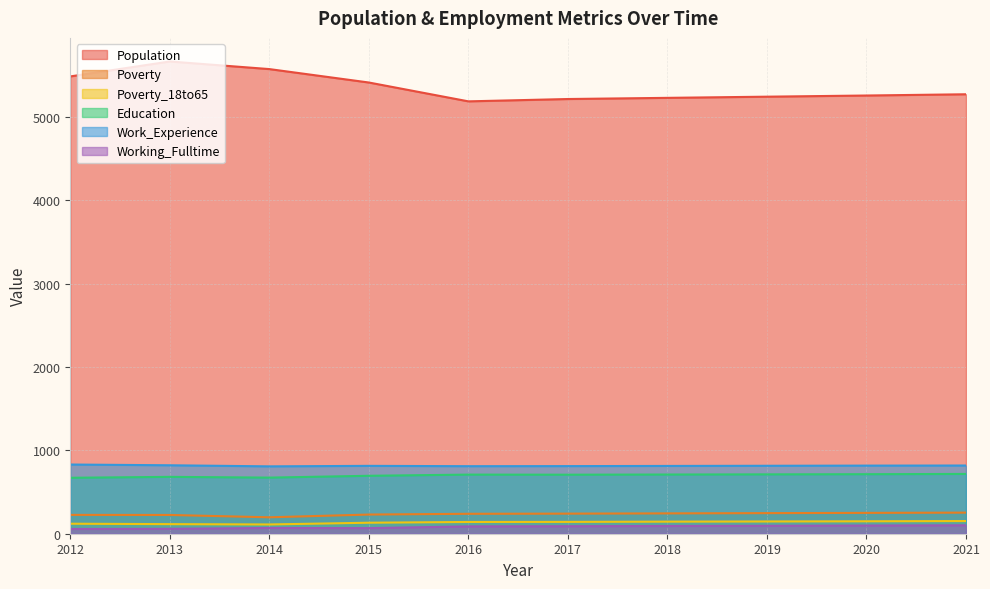

Reading left to right, transcribe all the data shown in this chart.

Population: 2012=5485	2013=5664	2014=5573	2015=5412	2016=5186	2017=5214	2018=5228	2019=5242	2020=5256	2021=5271
Poverty: 2012=226	2013=225	2014=197	2015=230	2016=239	2017=241	2018=244	2019=247	2020=250	2021=253
Poverty_18to65: 2012=120	2013=115	2014=111	2015=132	2016=141	2017=142	2018=145	2019=147	2020=149	2021=152
Education: 2012=671	2013=682	2014=673	2015=695	2016=709	2017=708	2018=710	2019=712	2020=714	2021=717
Work_Experience: 2012=830	2013=821	2014=808	2015=814	2016=810	2017=811	2018=813	2019=815	2020=817	2021=818
Working_Fulltime: 2012=57	2013=59	2014=69	2015=67	2016=88	2017=90	2018=93	2019=95	2020=98	2021=101